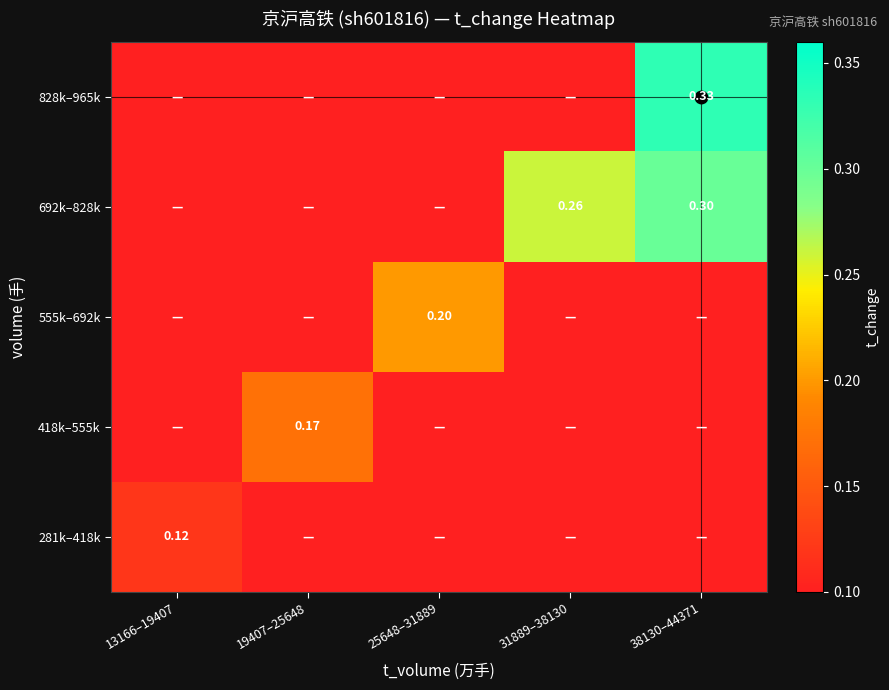

The 828k–965k series shows 0.5 at 38130–44371. True or false?

False